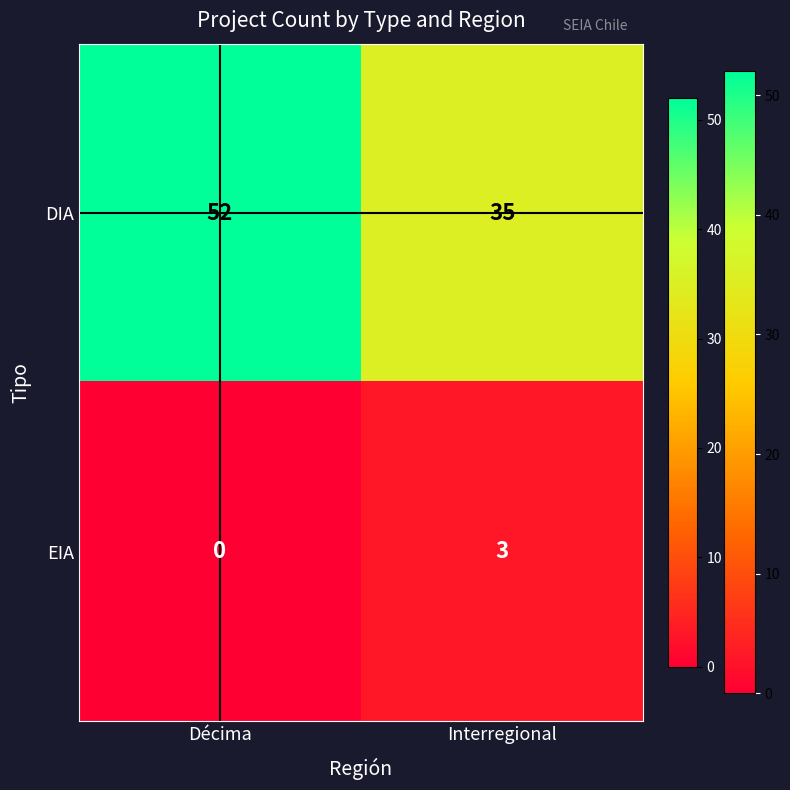

Which series has the largest total across all categories?

DIA